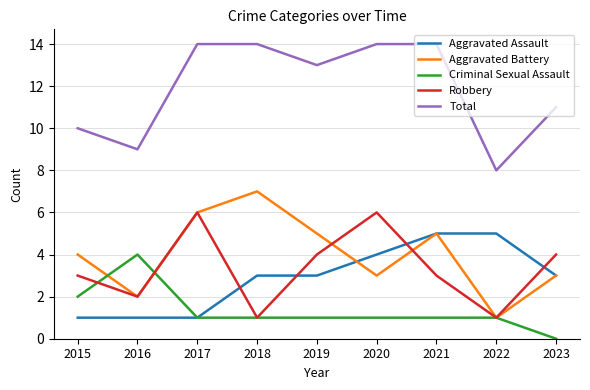

At which label does Criminal Sexual Assault reach its minimum?

2023